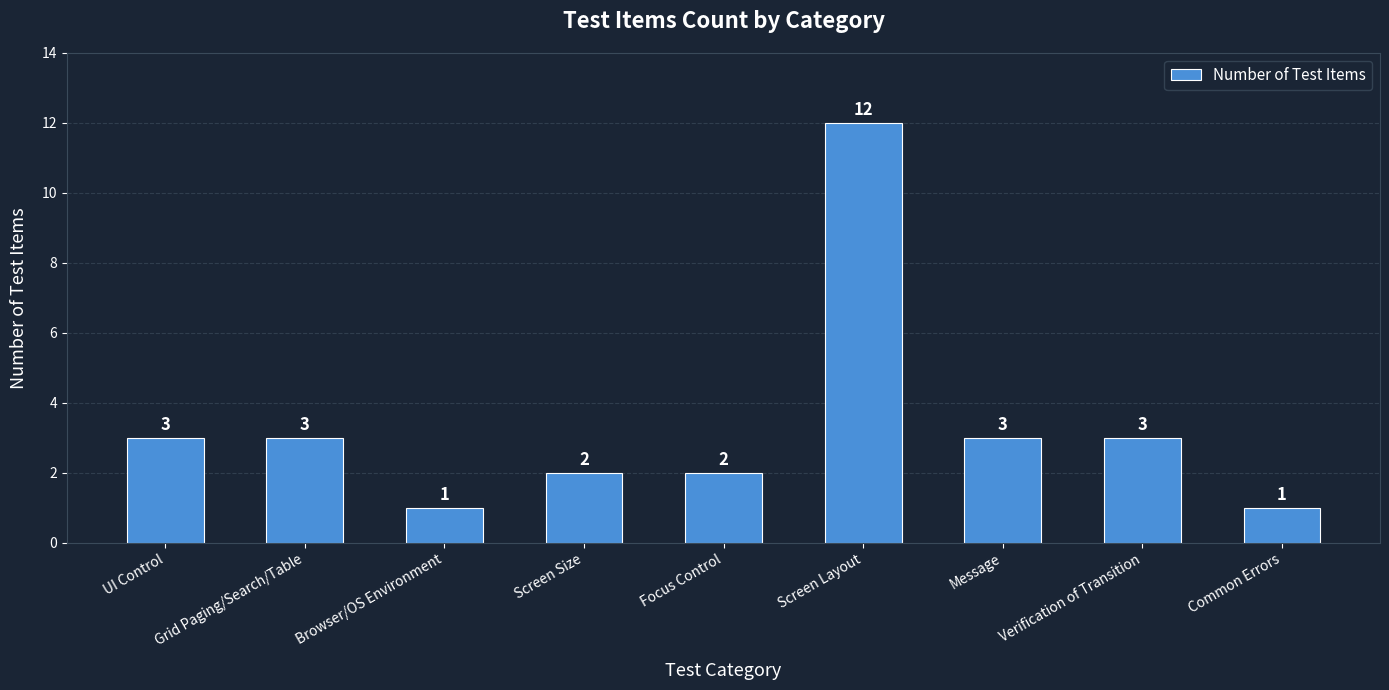

What is the difference between the maximum and second lowest values?

11